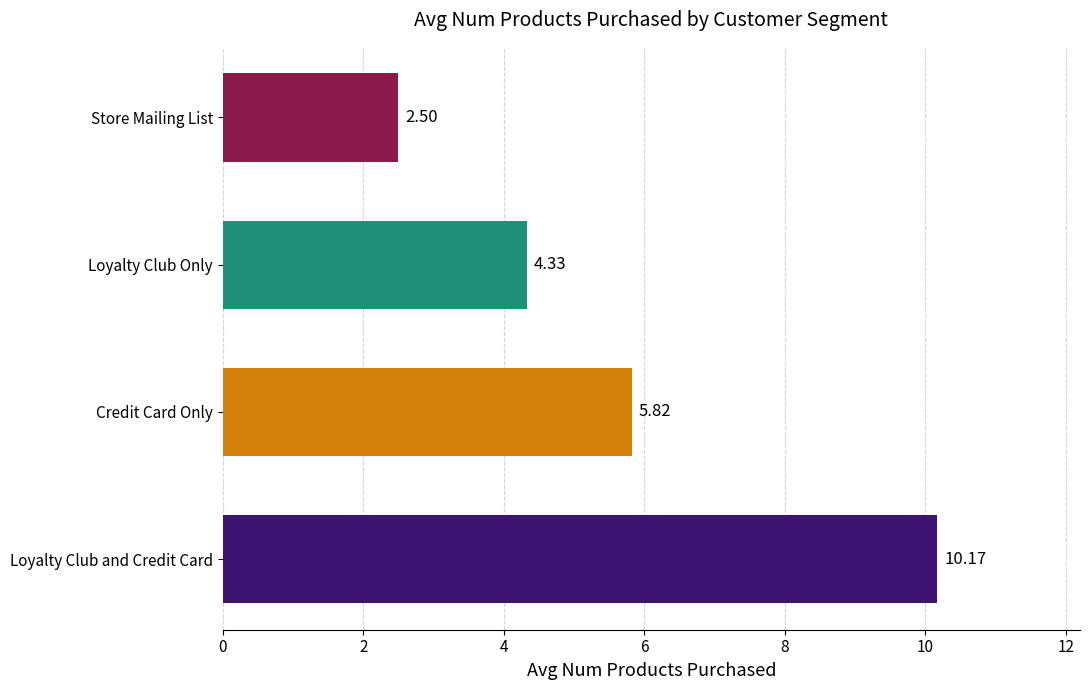

Does the chart contain stacked bars?

No